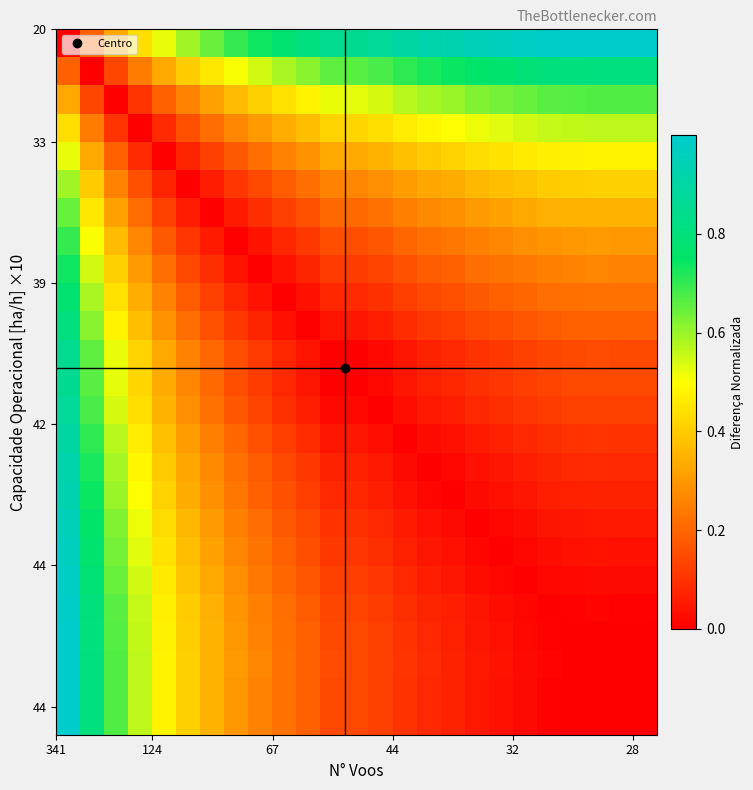

What is the greatest value displayed?

1.0